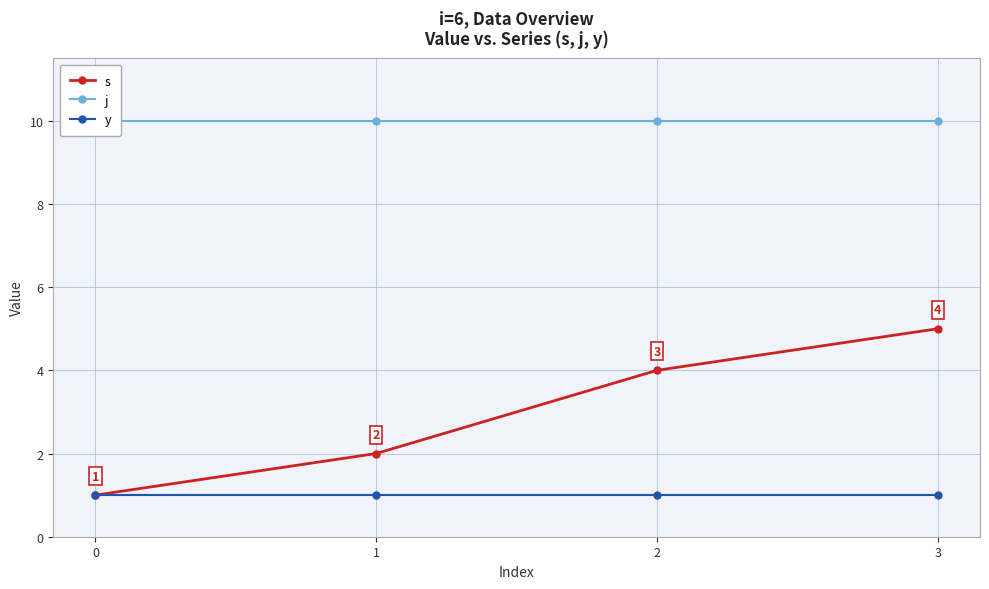

Reading right to left, list all the values displayed in this chart.

s: 3=5	2=4	1=2	0=1
j: 3=10	2=10	1=10	0=10
y: 3=1	2=1	1=1	0=1